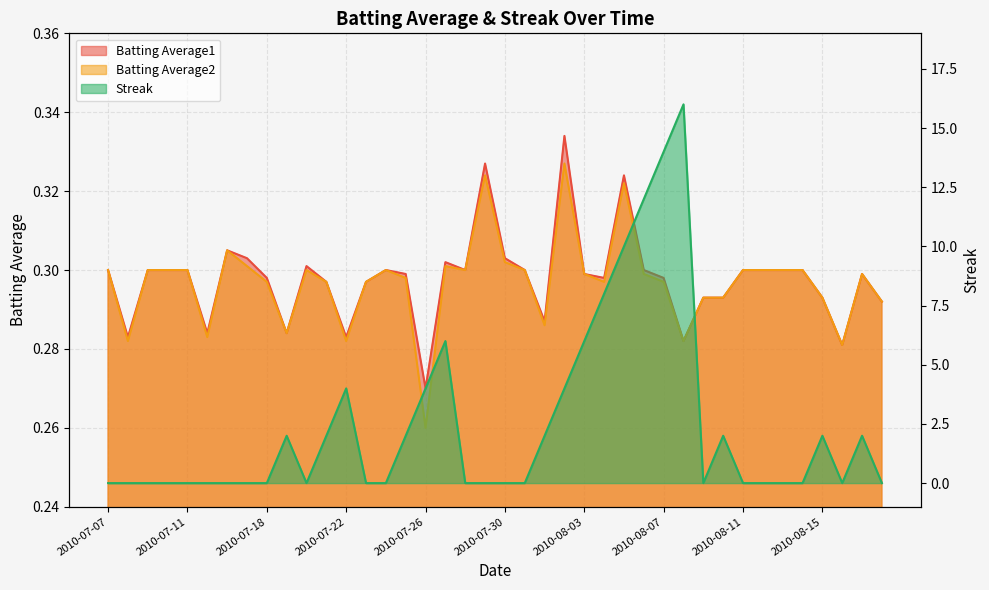

How many lines are shown in the chart?

3